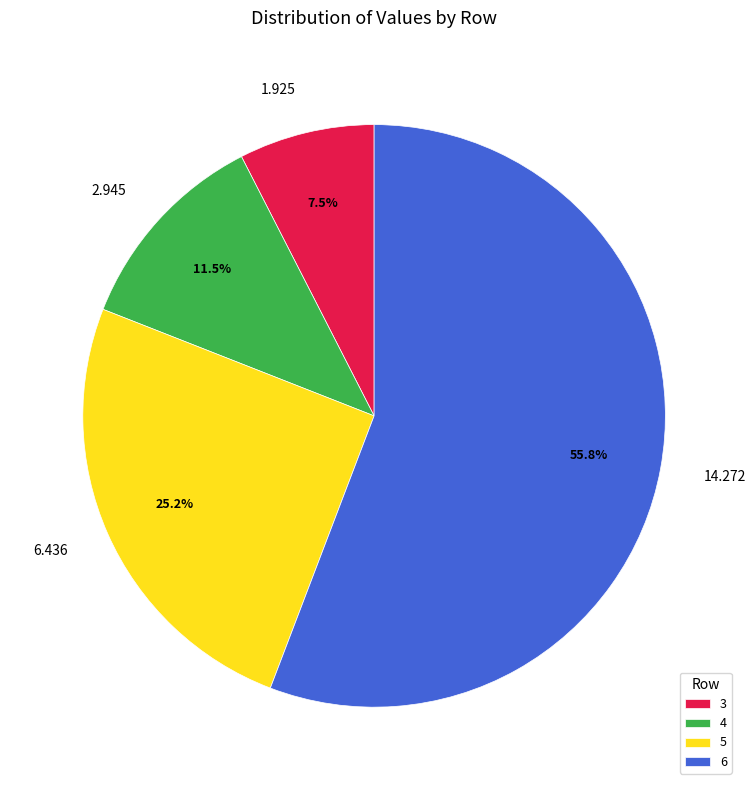

What is the majority slice?

6